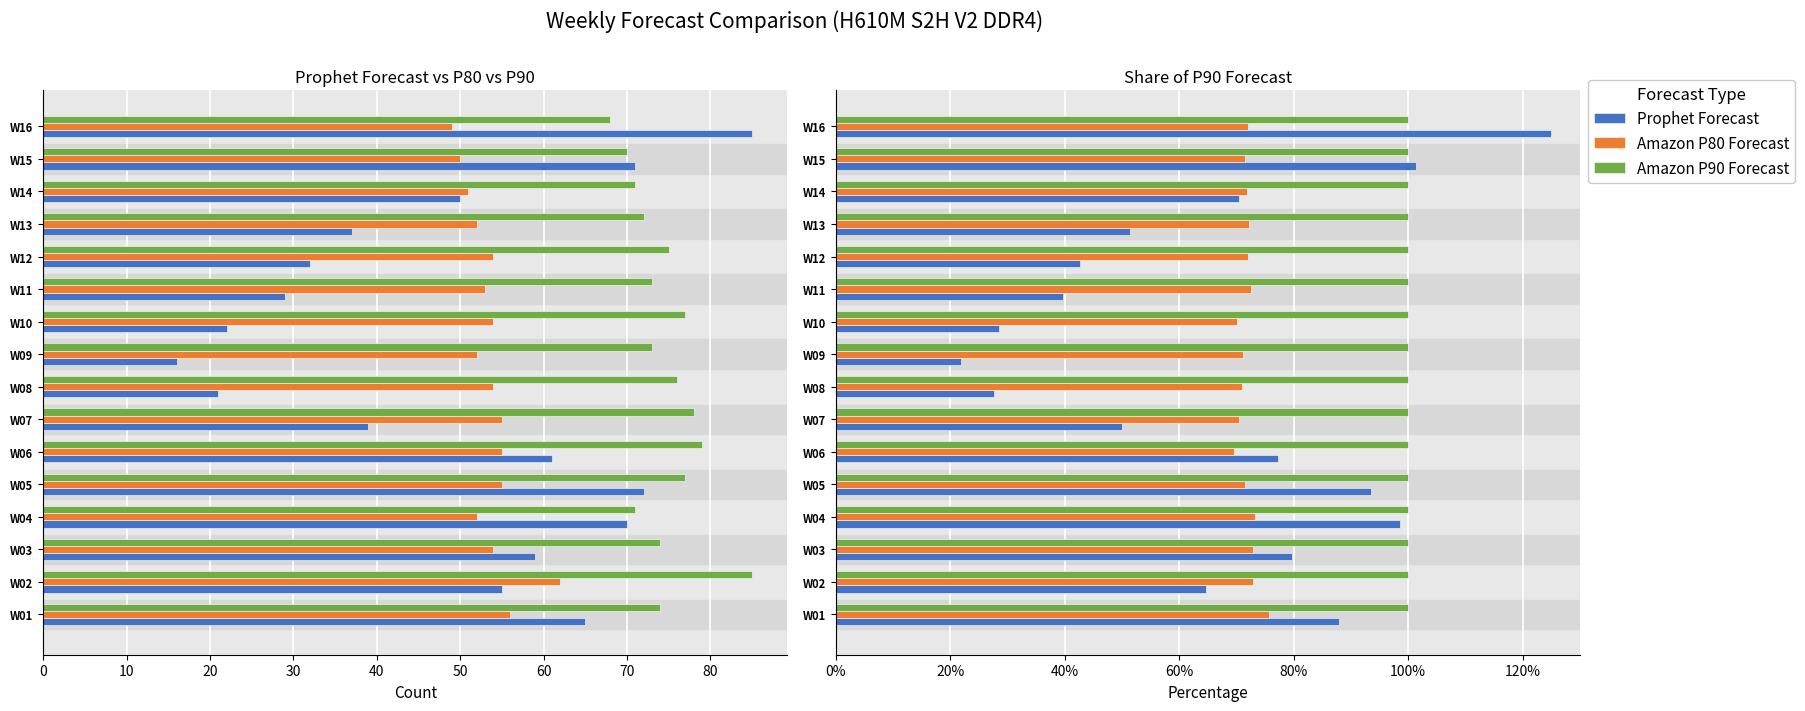

How many Amazon P80 Forecast values are between 0 and 1?

16